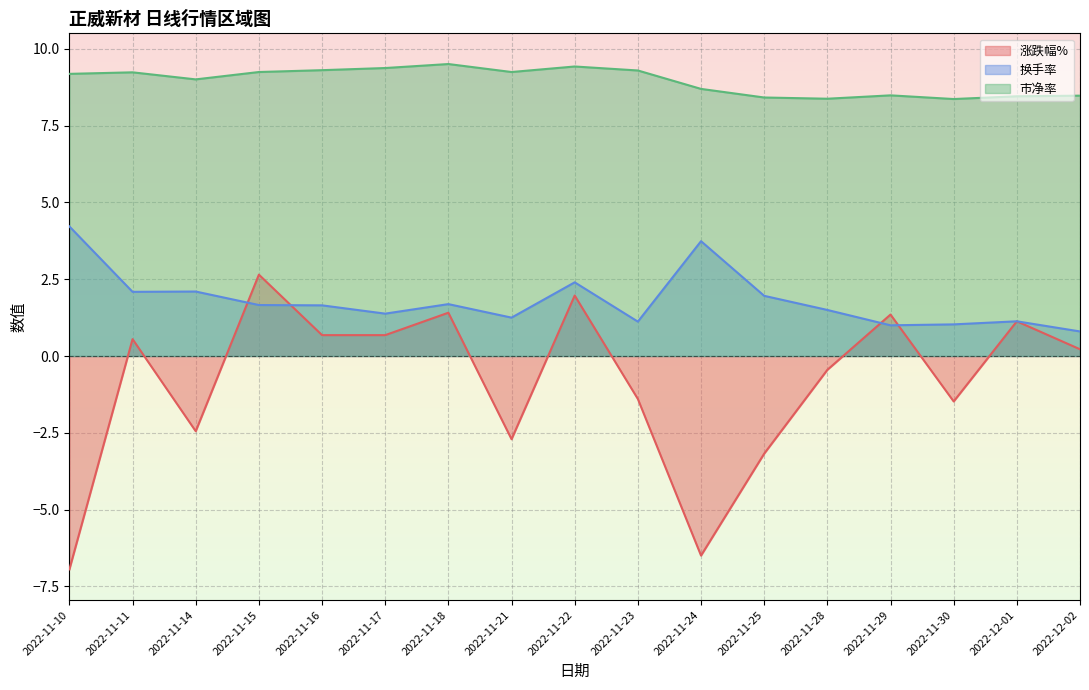

What is the difference between the 市净率 values at 2022-12-01 and 2022-11-28?

0.1